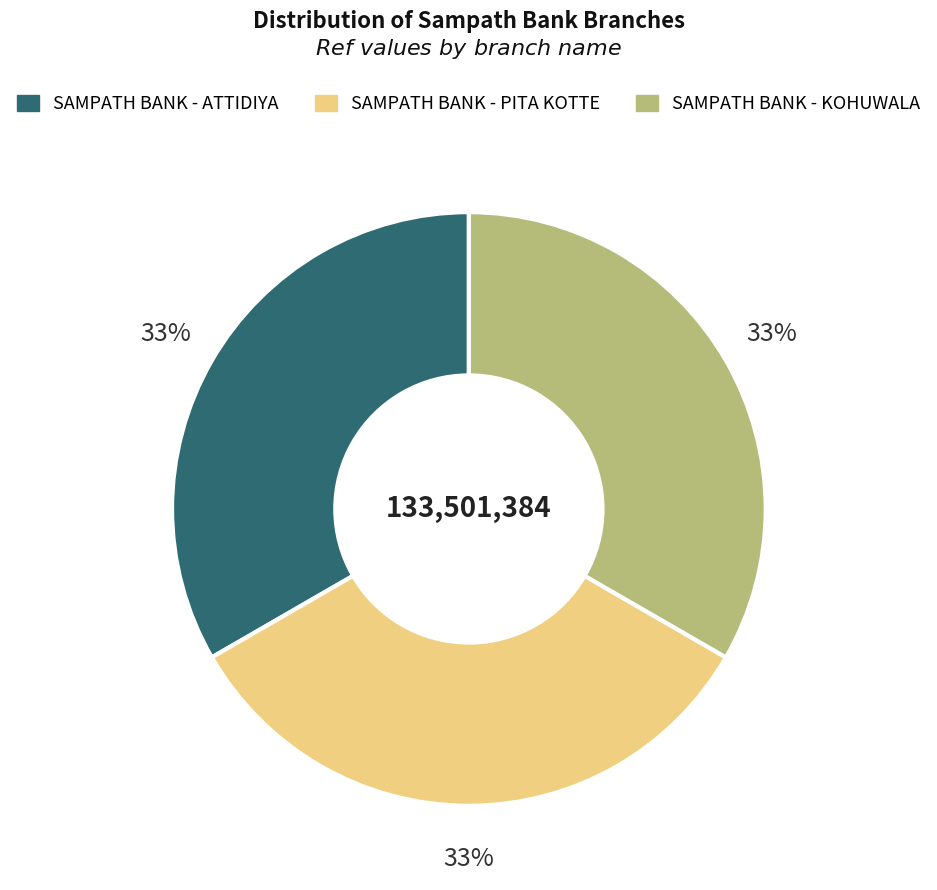

To the nearest percent, what is the combined percentage of SAMPATH BANK - ATTIDIYA and SAMPATH BANK - PITA KOTTE?

67%